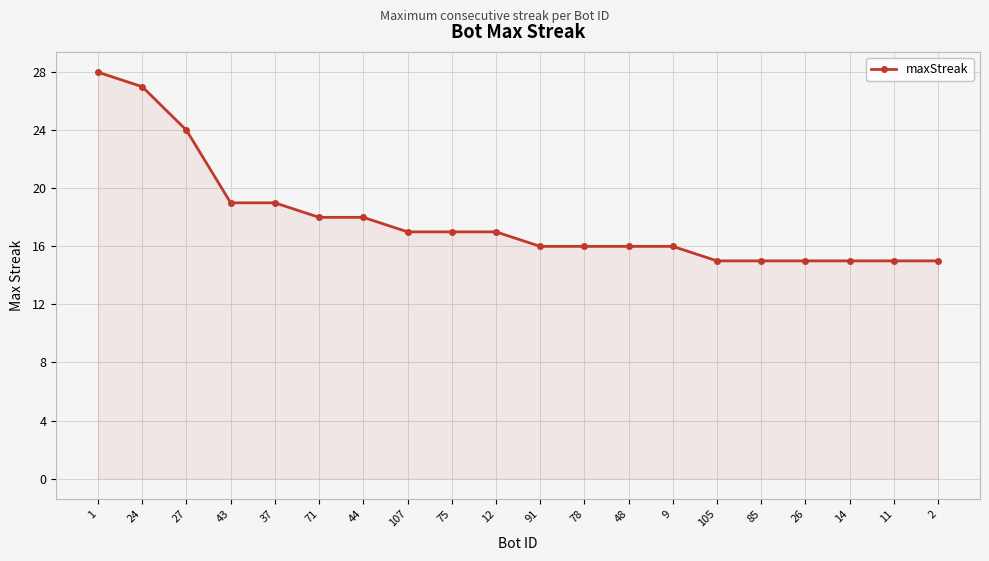

The chart shows a value of 29 at 37. True or false?

False